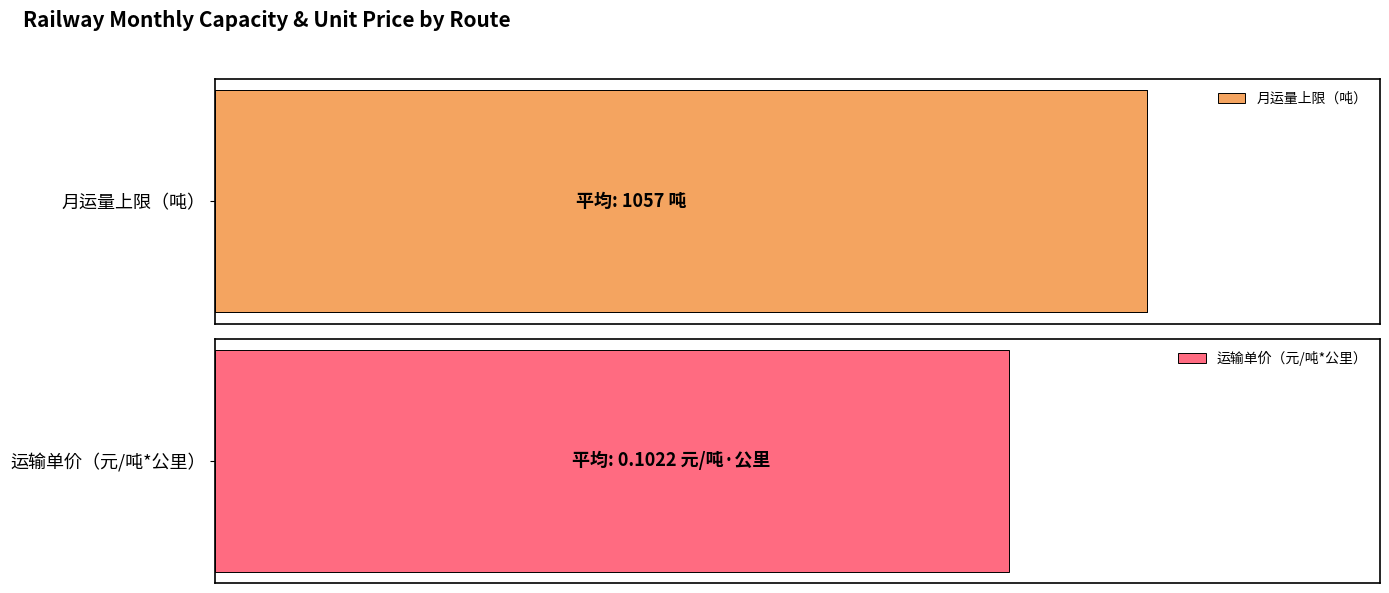

What is the average value?

1057